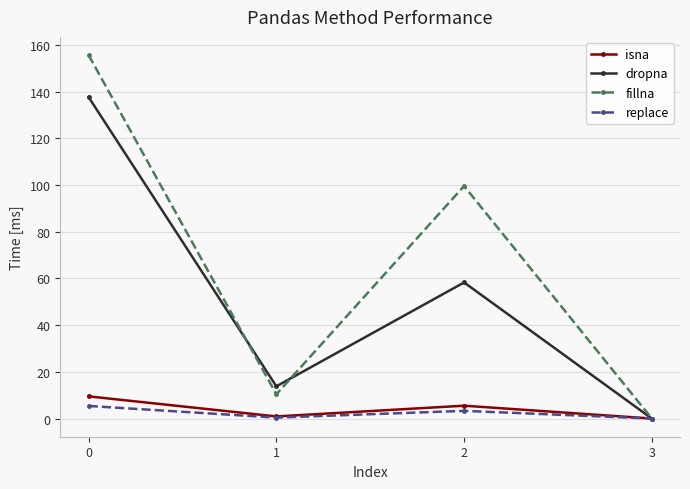

What value does the fillna series have at 1?

10.4